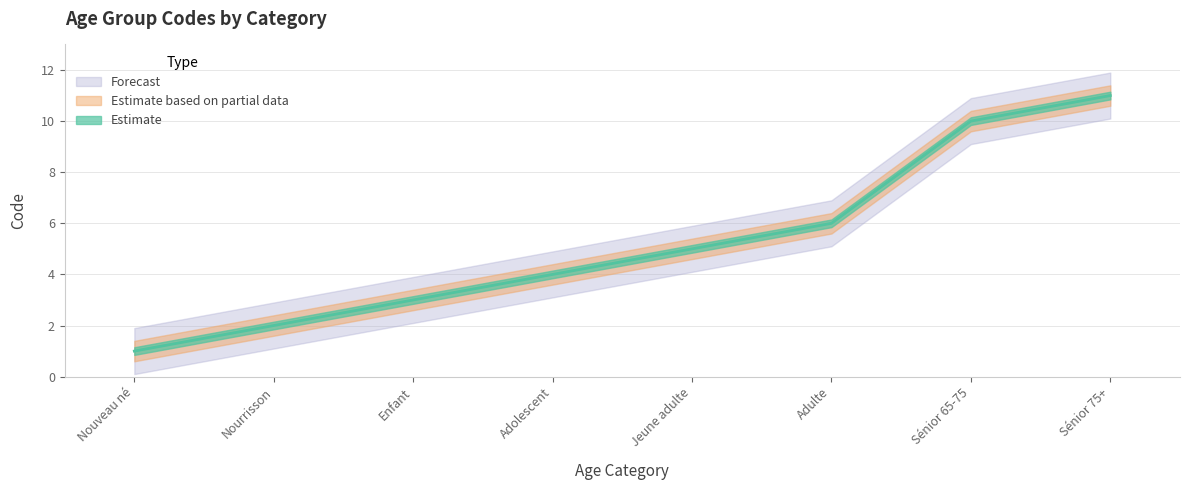

Is this an area chart (filled region under the line)?

No